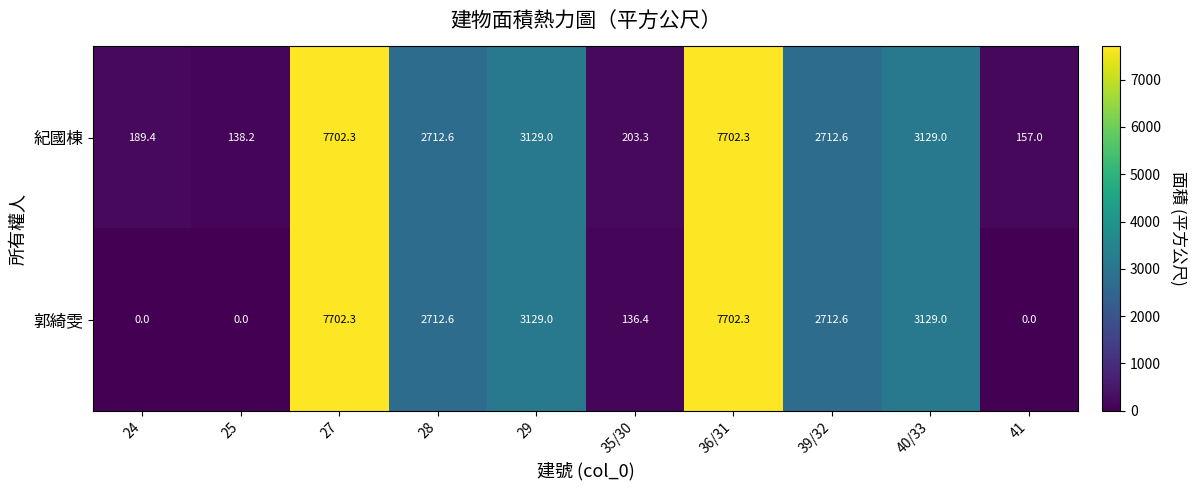

What is the total value across all series at 27?

15404.6